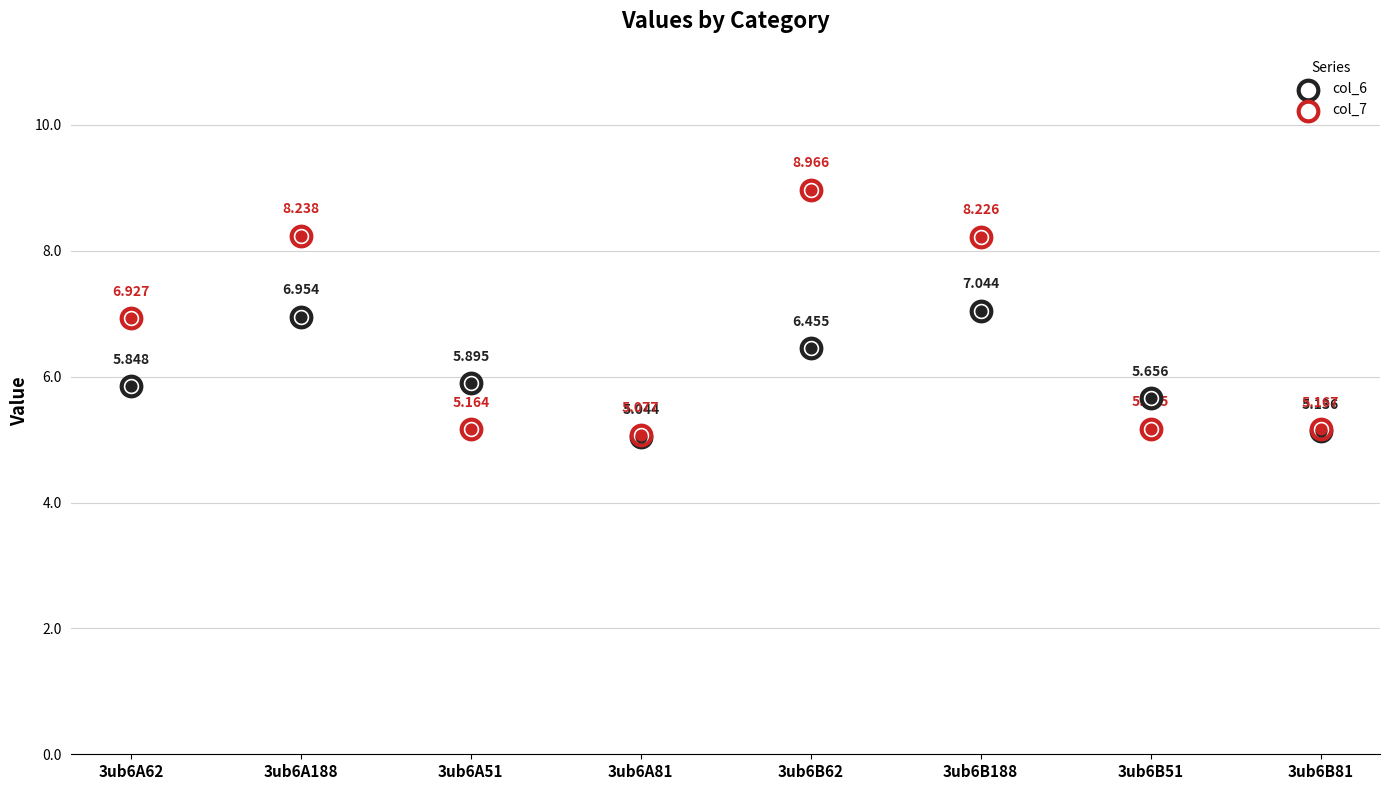

At which category is the sum across all series the highest?

3ub6B62